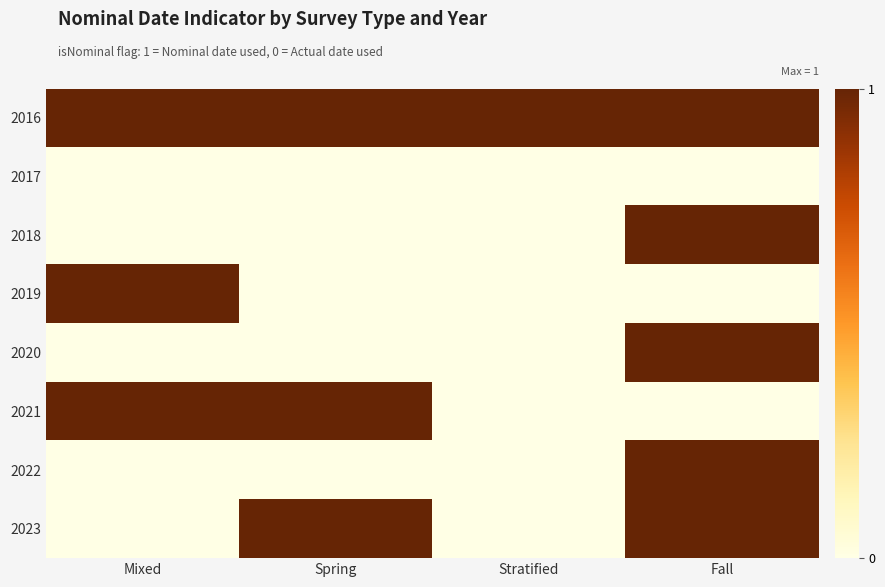

What is the spread (max minus min) of values at Spring?

1